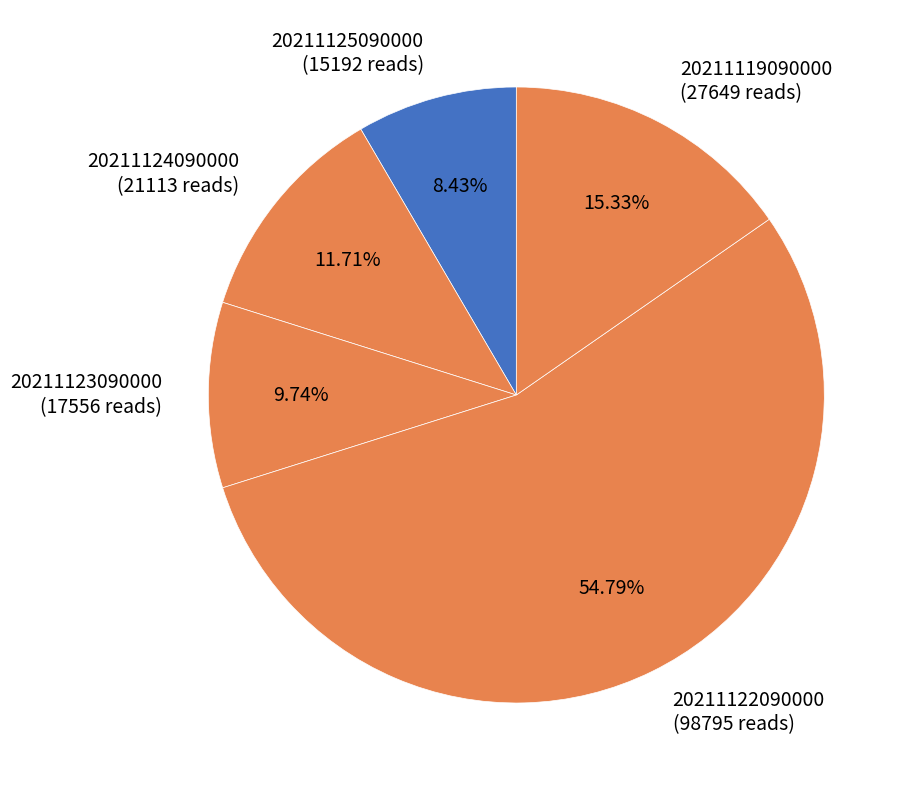

What is the largest slice in the pie chart?

20211122090000